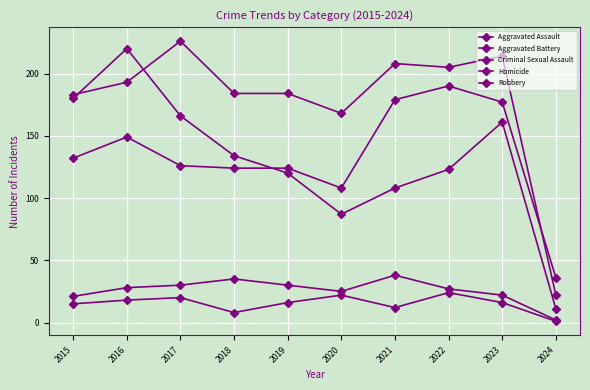

What is the difference between the Robbery values at 2019 and 2022?

3